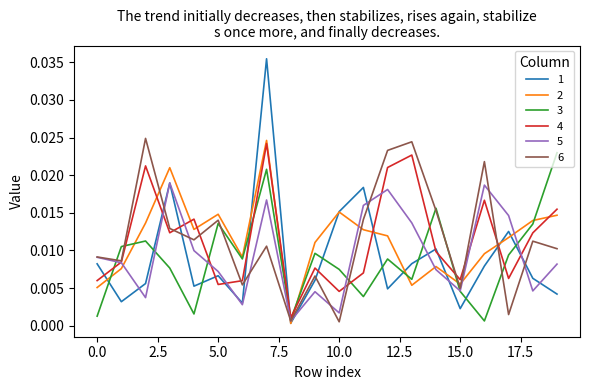

What are all the series names shown in the legend?

1, 2, 3, 4, 5, 6